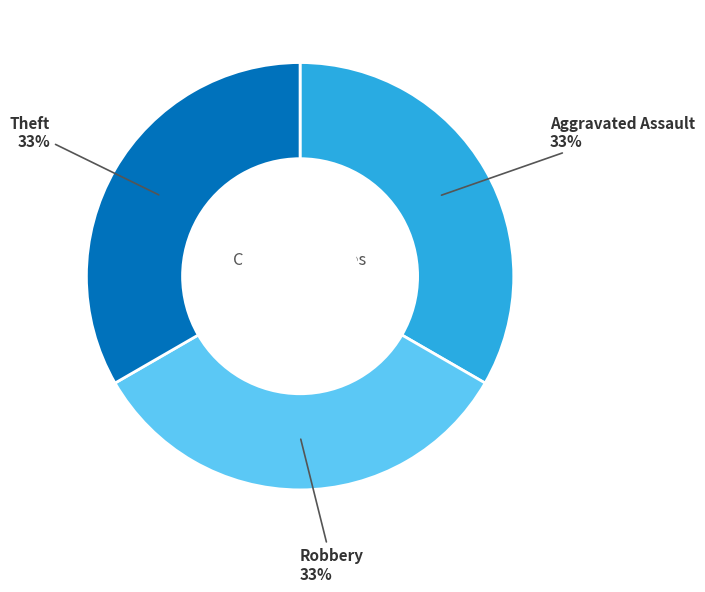

Does any single category account for the majority?

No